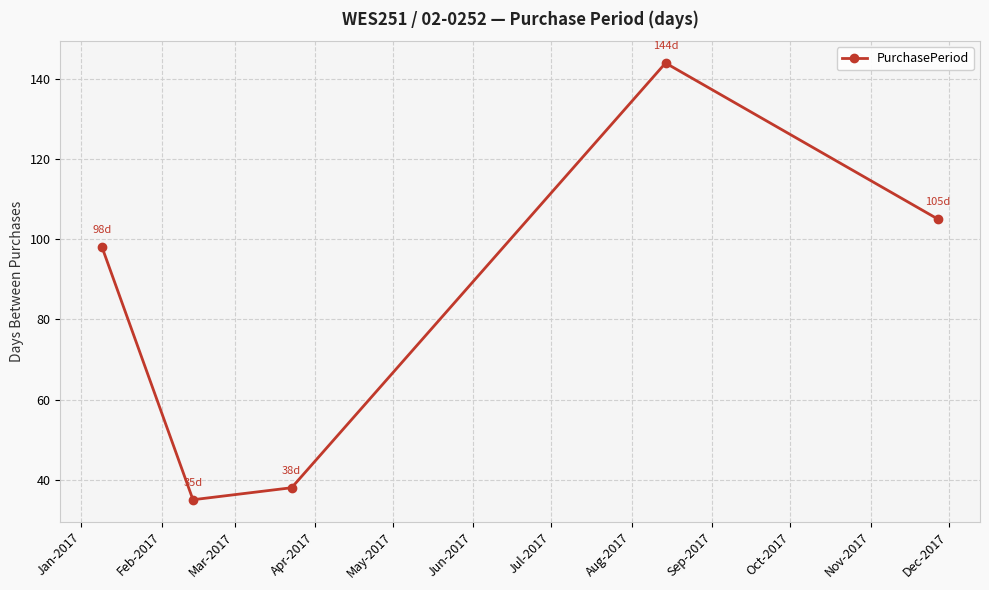

Reading left to right, what are all the values shown in this chart?

98	35	38	144	105